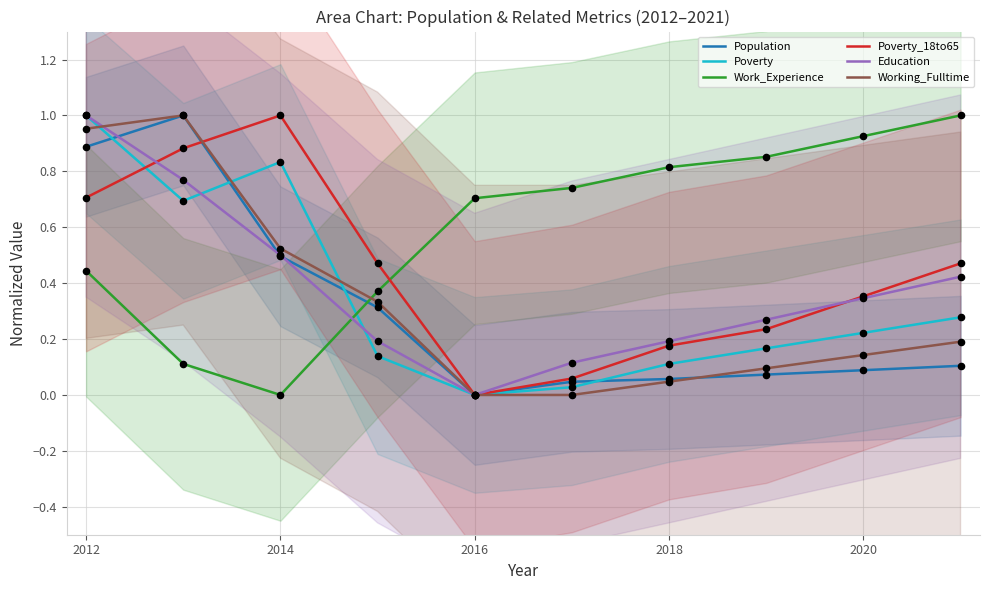

At how many categories does at least one series exceed 0?

10